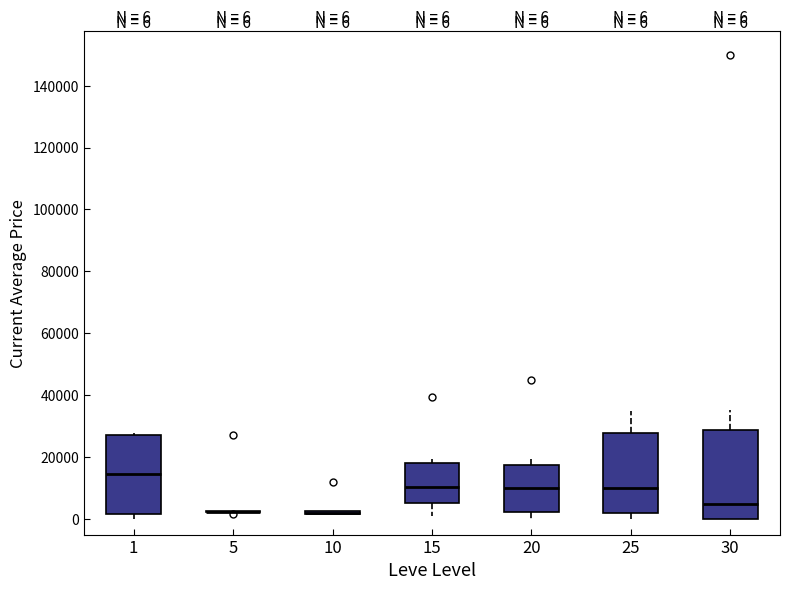

Which box is the tallest, from its lower edge to its upper edge?

30